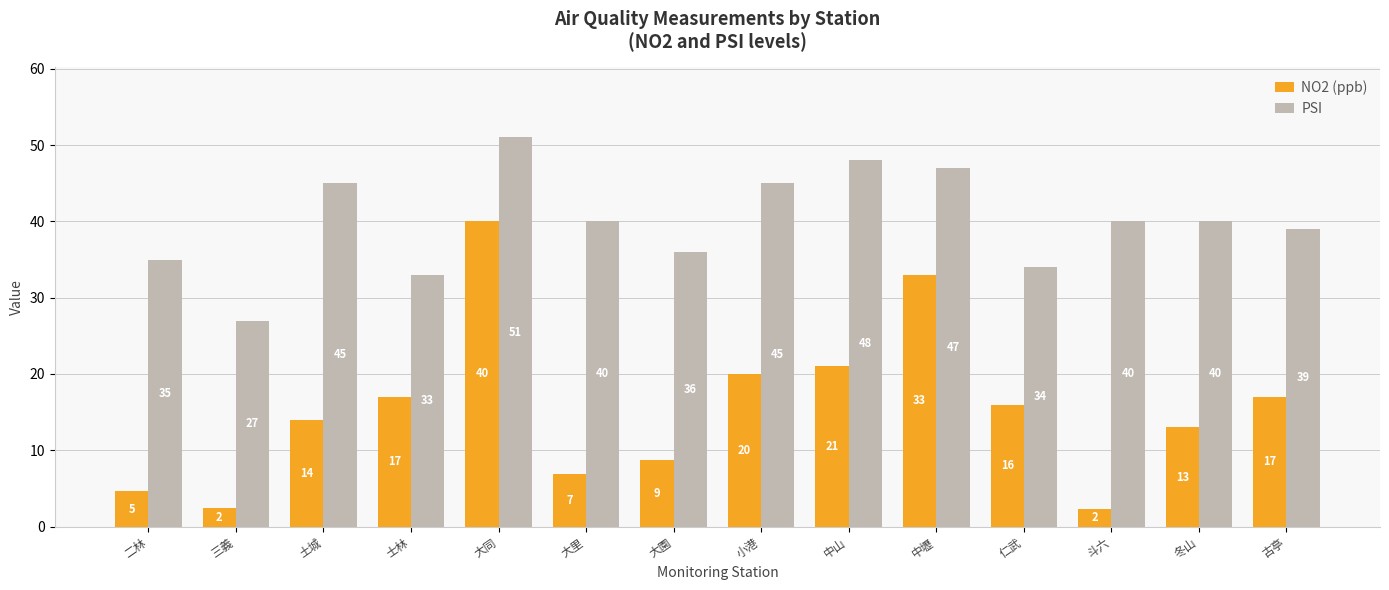

At 仁武, list the series in order from largest to smallest.

PSI, NO2 (ppb)